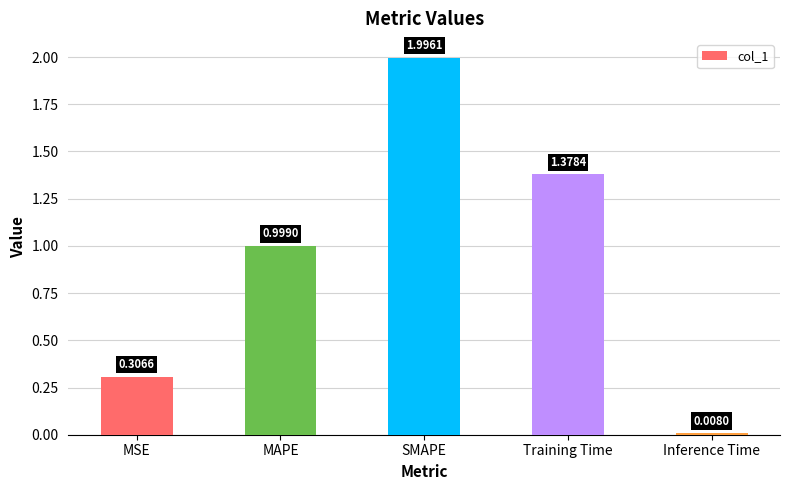

What is the approximate value at MAPE?

1.0